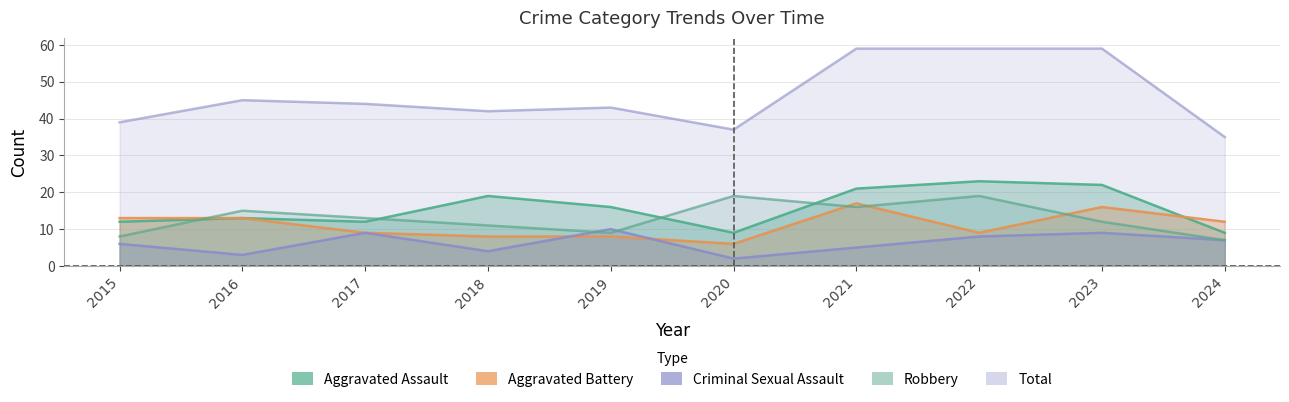

What is the average value of the Total series?

46